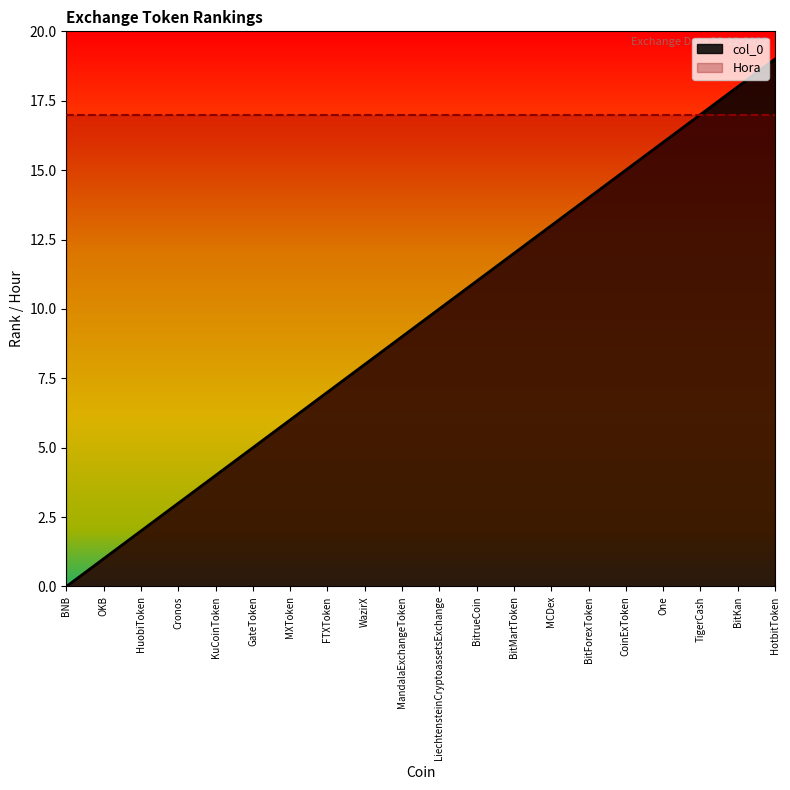

What is the change in value from FTXToken to TigerCash?

+10